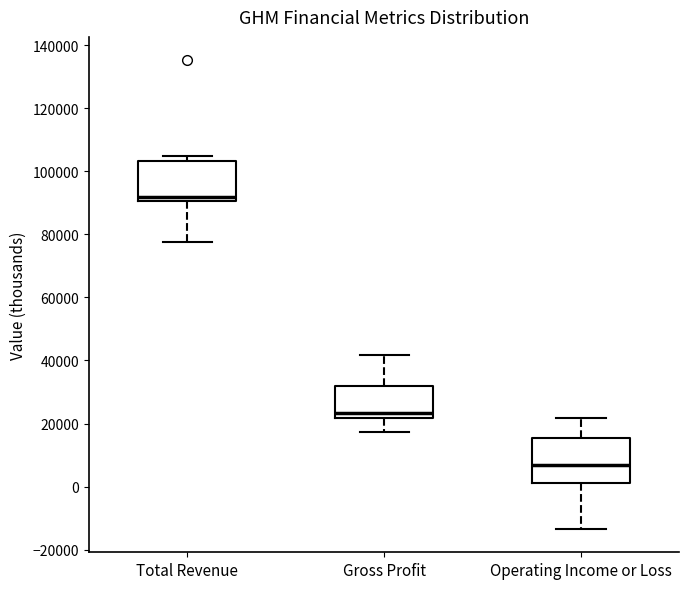

Reading left to right, transcribe this box plot: for each box, give where its median line is, the range the box spans, and where its two whiskers end, as read against the y-axis. The values are not printed on the chart, so give them approximately, as read against the axis.

Total Revenue: median 92000, box 90000 to 104000, whiskers 78000 to 106000
Gross Profit: median 24000, box 22000 to 32000, whiskers 18000 to 42000
Operating Income or Loss: median 6000, box 2000 to 16000, whiskers -14000 to 22000